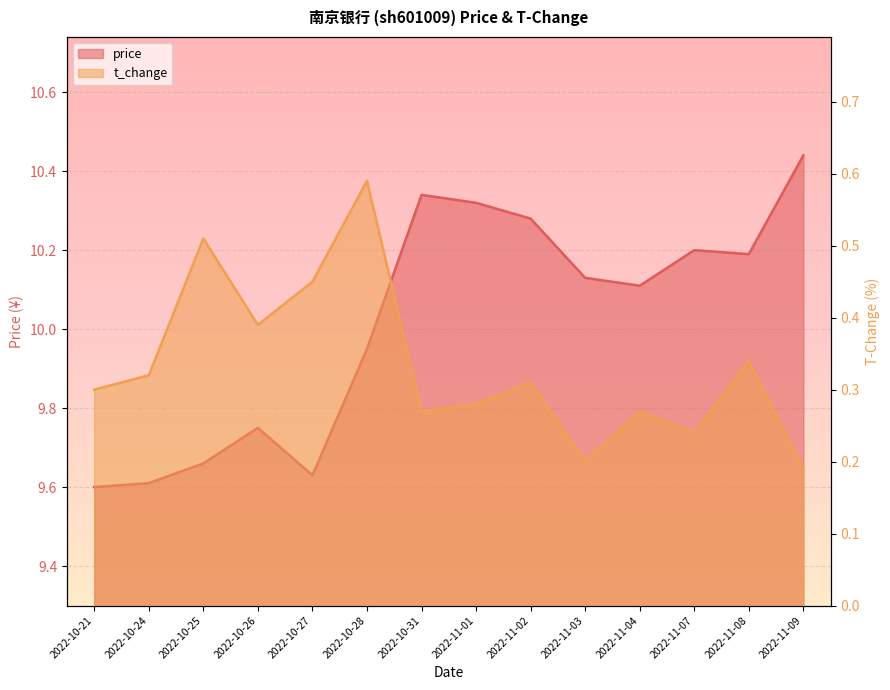

At which label does price reach its peak?

2022-11-09